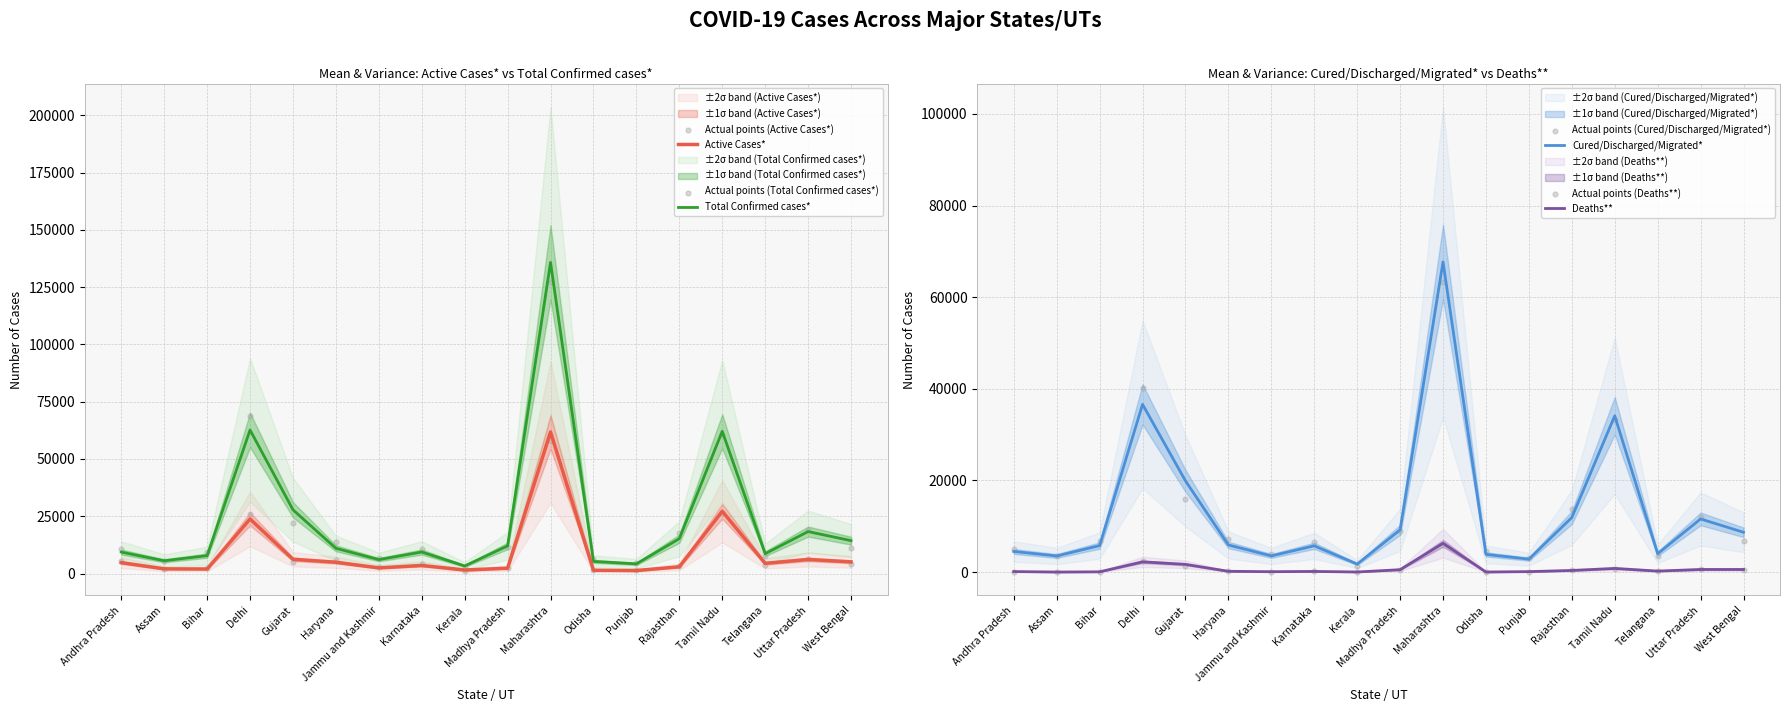

Is the value of Total Confirmed cases* at Jammu and Kashmir greater than the value of Deaths** at Haryana?

Yes